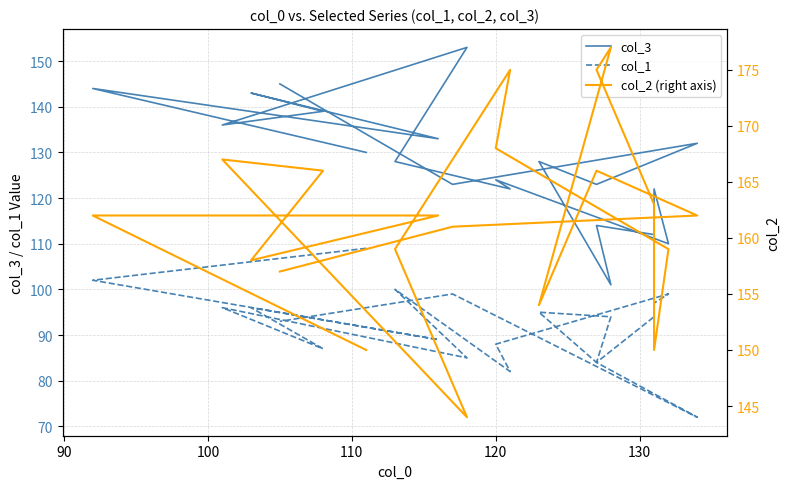

What position from the left is 100?

3